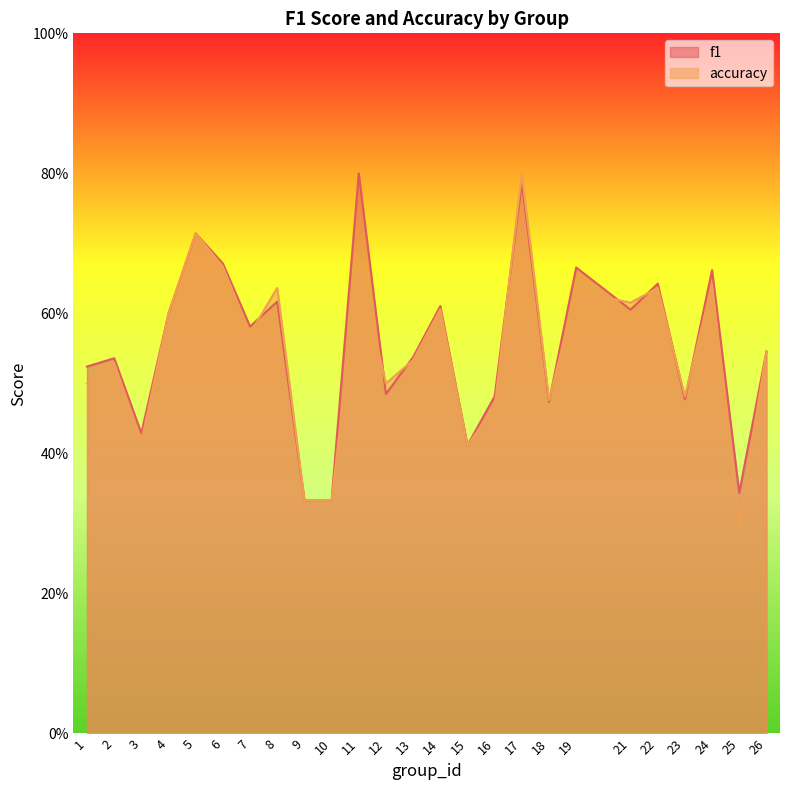

Rank the series by their maximum value, from highest to lowest.

f1, accuracy